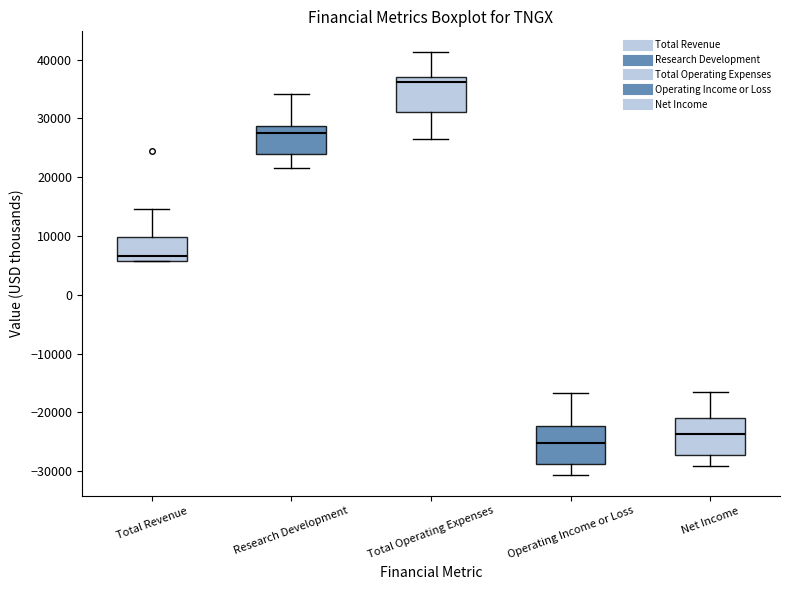

Which box's median line is the lowest?

Operating Income or Loss